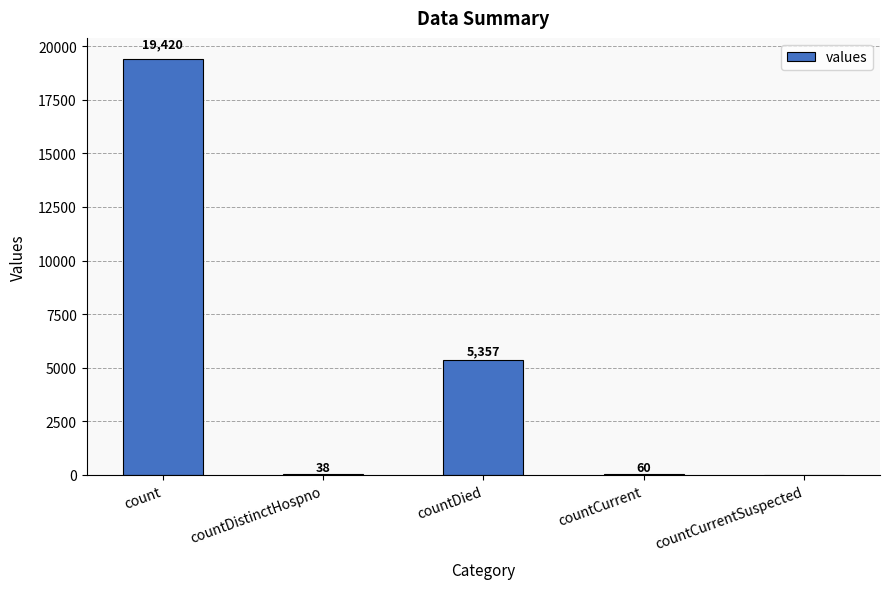

True or false: the data shows 9228 at countCurrentSuspected.

False